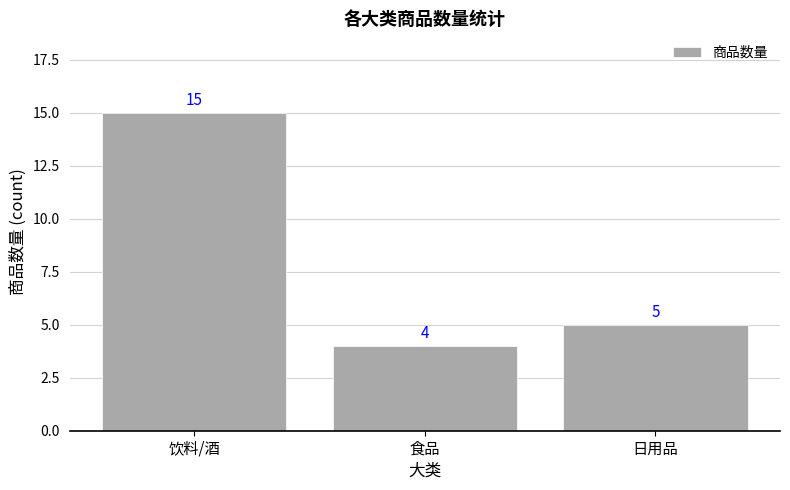

Rank the categories by value from highest to lowest.

饮料/酒, 日用品, 食品